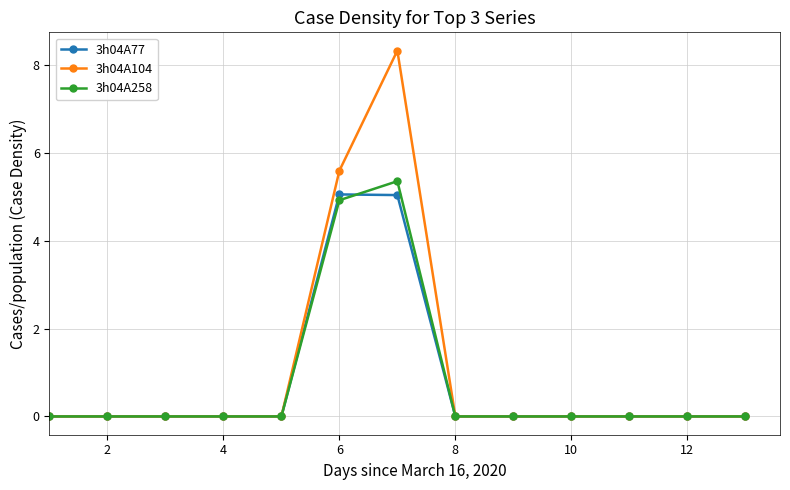

List the series in order of their peak value, highest first.

3h04A104, 3h04A258, 3h04A77